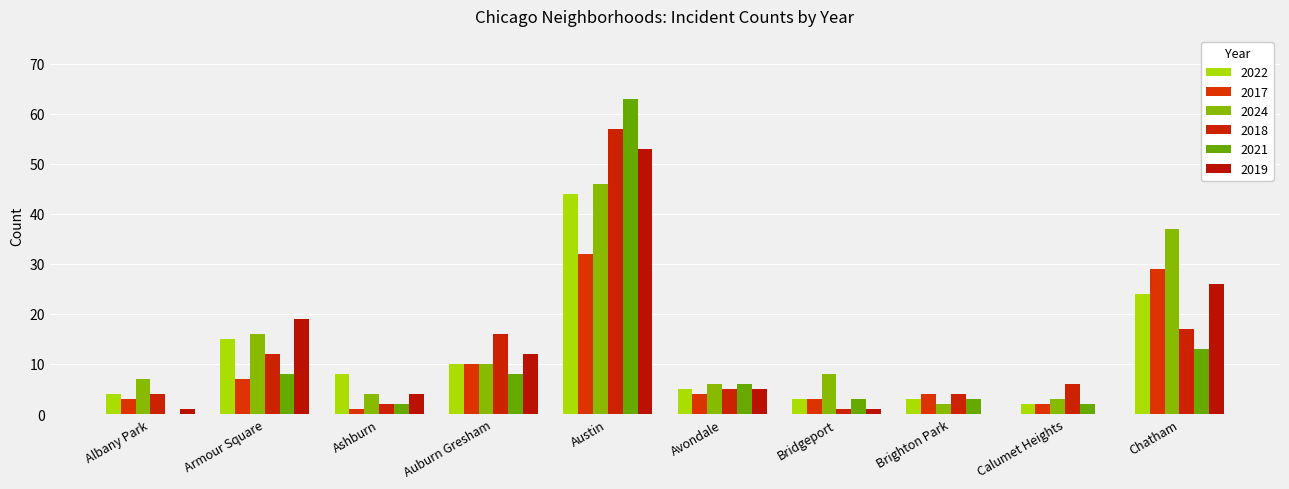

Is it true that 2017 equals 3 at Armour Square?

False